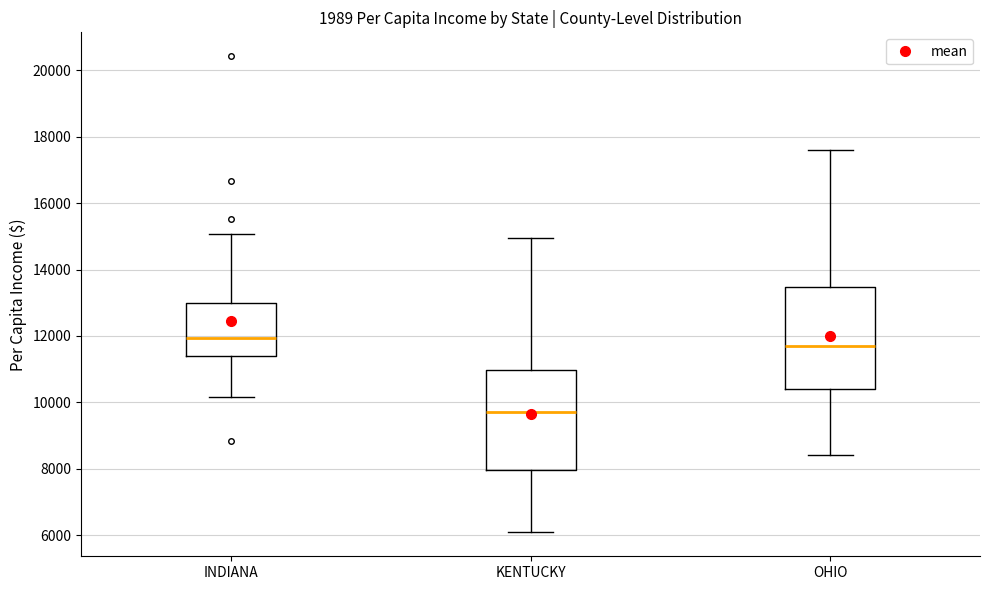

Reading left to right, transcribe this box plot: for each box, give where its median line is, the range the box spans, and where its two whiskers end, as read against the y-axis. The values are not printed on the chart, so give them approximately, as read against the axis.

INDIANA: median 12000, box 11400 to 13000, whiskers 10200 to 15000
KENTUCKY: median 9800, box 8000 to 11000, whiskers 6000 to 15000
OHIO: median 11600, box 10400 to 13400, whiskers 8400 to 17600